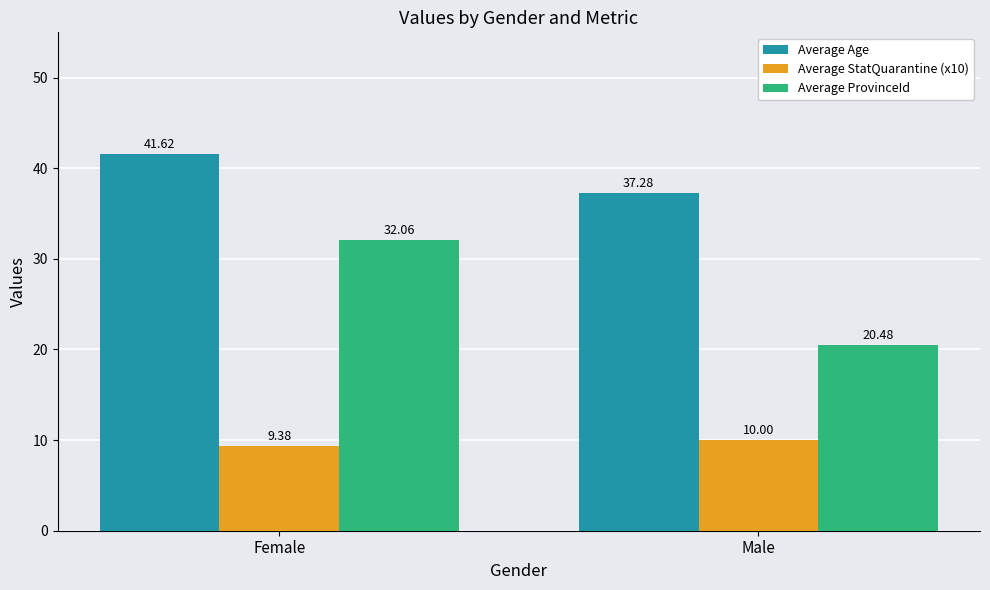

Rank the series by their average value, from lowest to highest.

Average StatQuarantine (x10), Average ProvinceId, Average Age